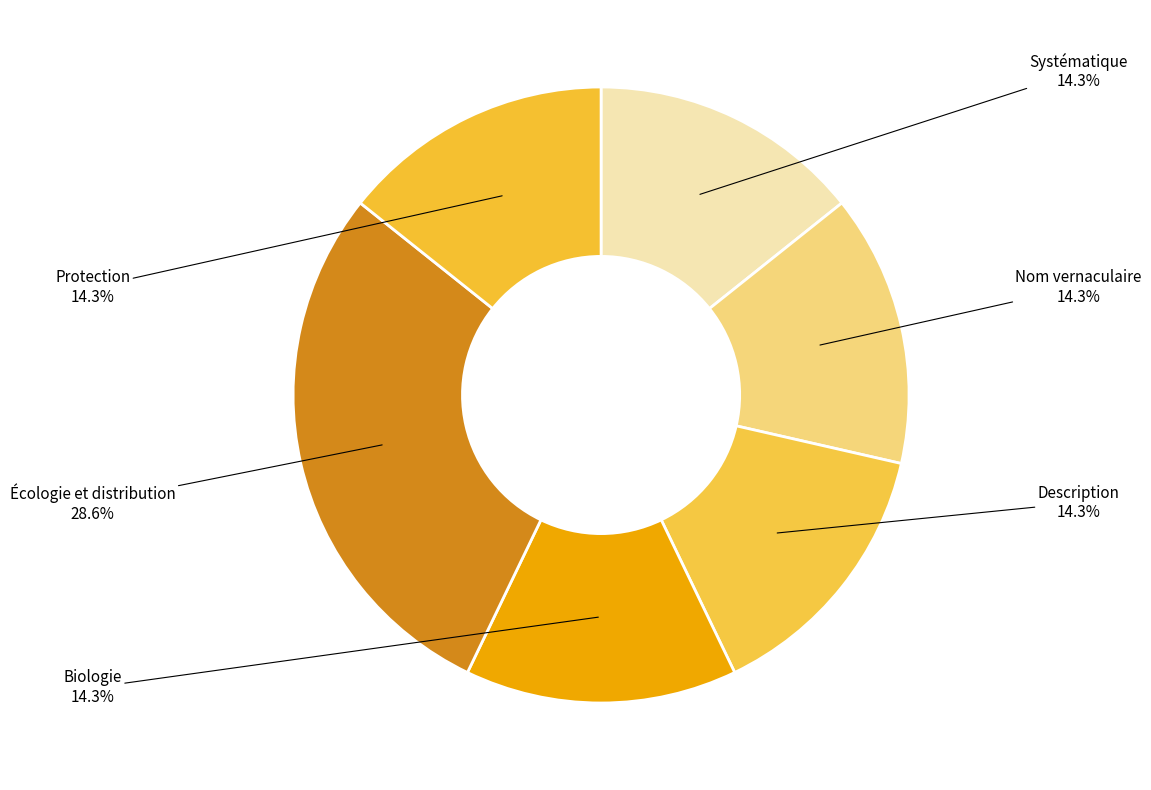

The Nom vernaculaire slice represents 14% of the pie. True or false?

True